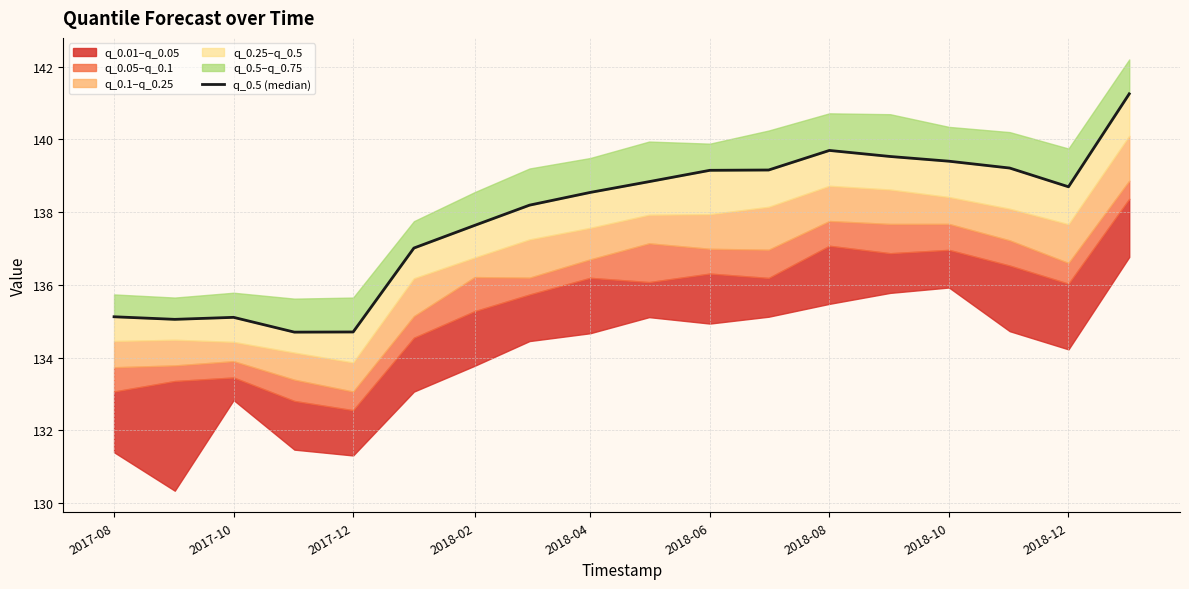

How many lines are shown in the chart?

1